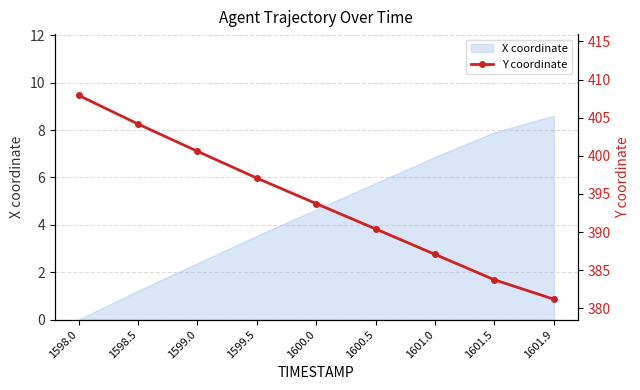

Reading left to right, what are all the values shown in this chart?

1598.0=407.9	1598.5=404.2	1599.0=400.6	1599.5=397.1	1600.0=393.7	1600.5=390.4	1601.0=387.1	1601.5=383.7	1601.9=381.2